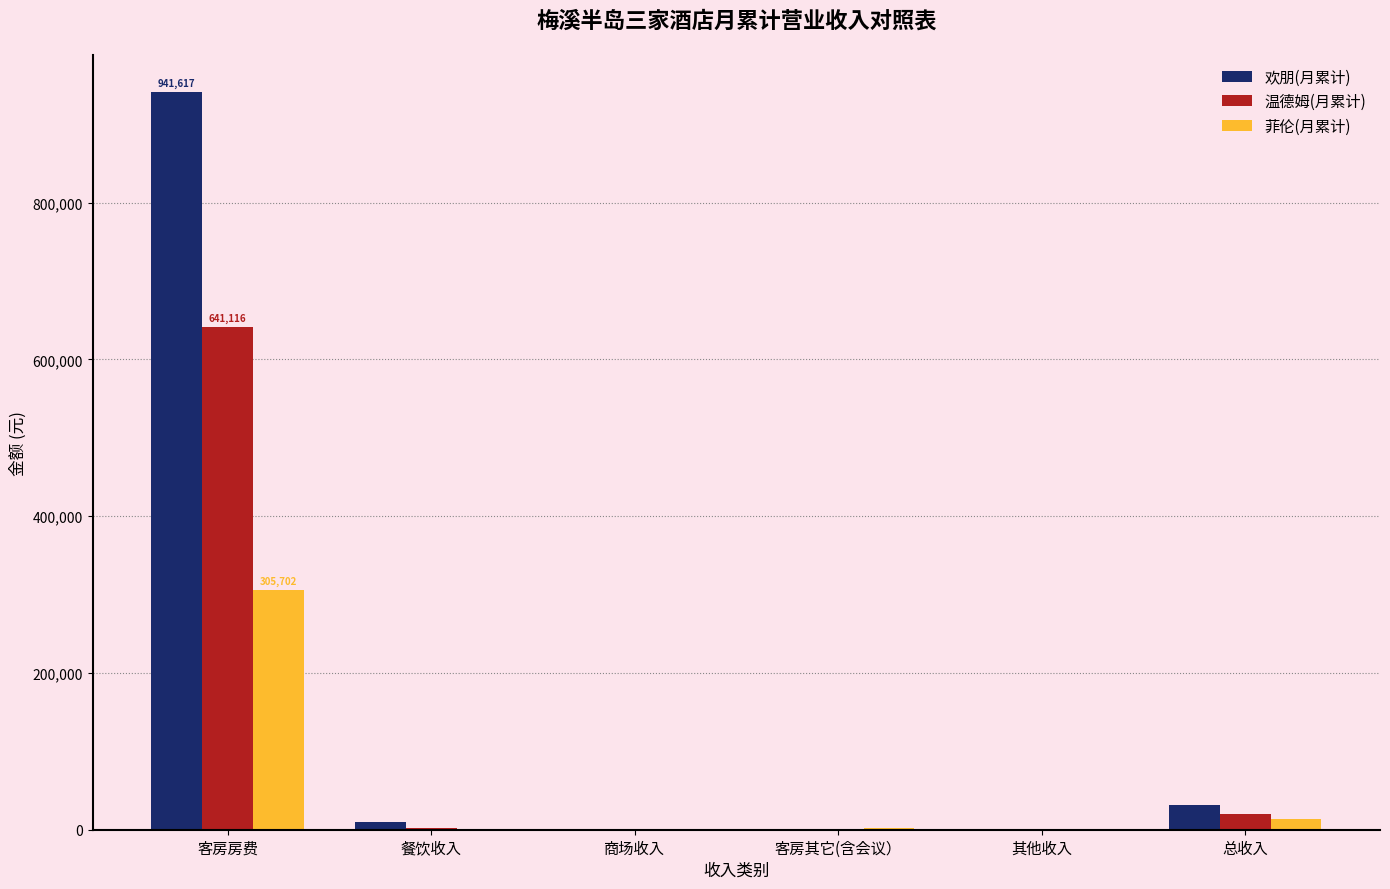

What are all the series names shown in the legend?

欢朋(月累计), 温德姆(月累计), 菲伦(月累计)